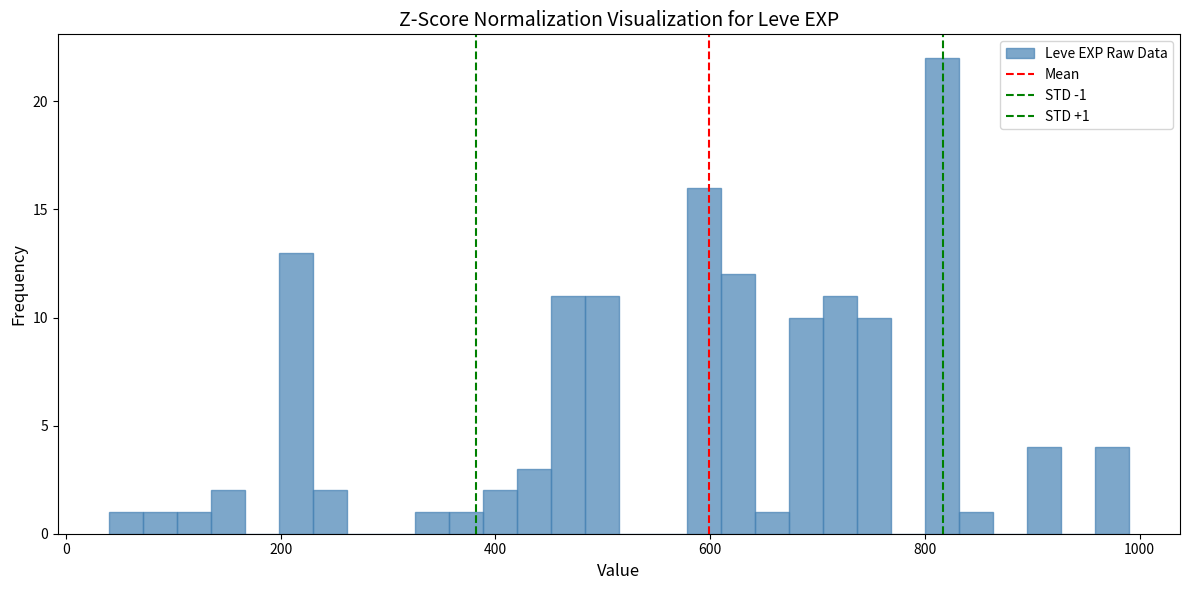

Around what value on the x-axis is the tallest bar? Give the approximate position of its centre, as read against the axis.

820